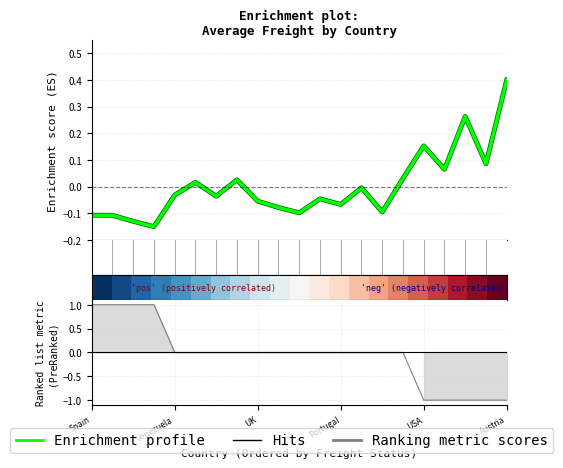

Between which two adjacent categories do Enrichment profile and Hits first intersect?

USA and Austria